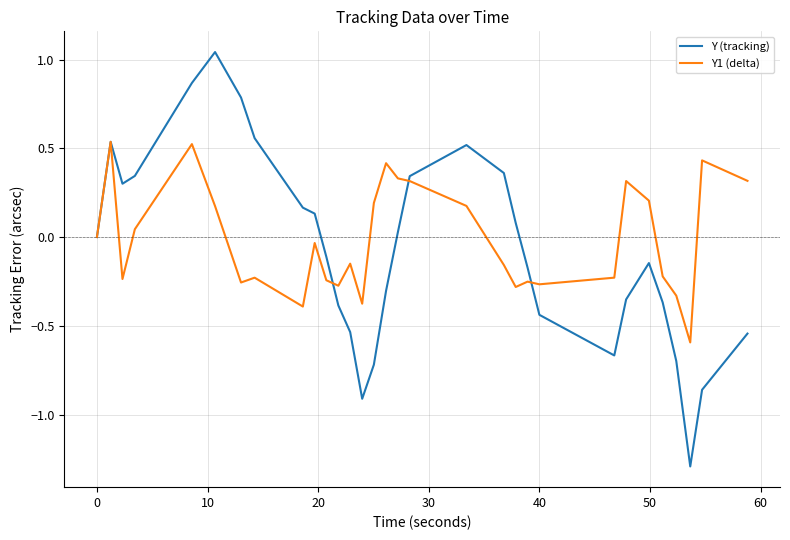

What is the minimum value shown in the chart?

-1.3